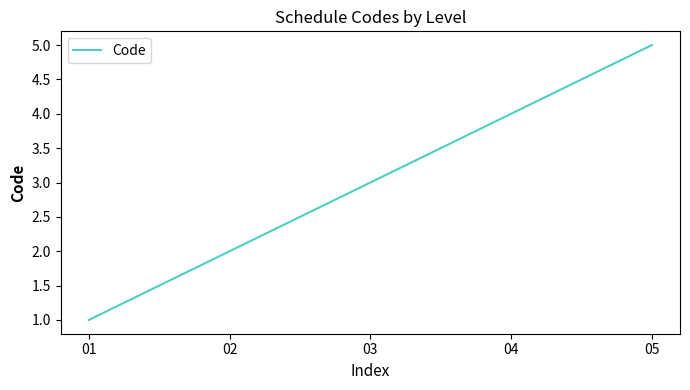

What is the ratio of the value at 01 to the value at 03?

0.3